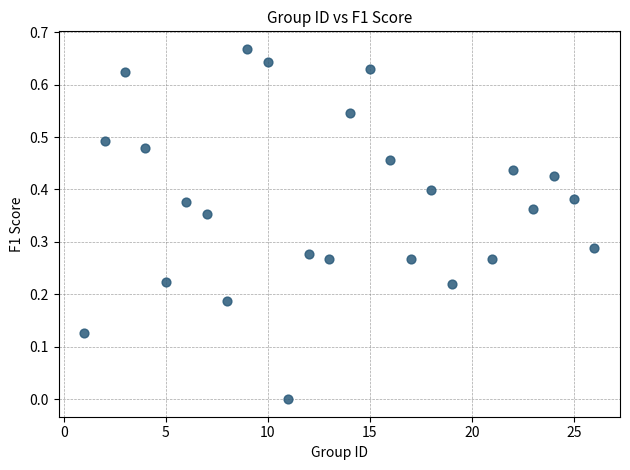

What is the range of X values (max minus min)?

25.0